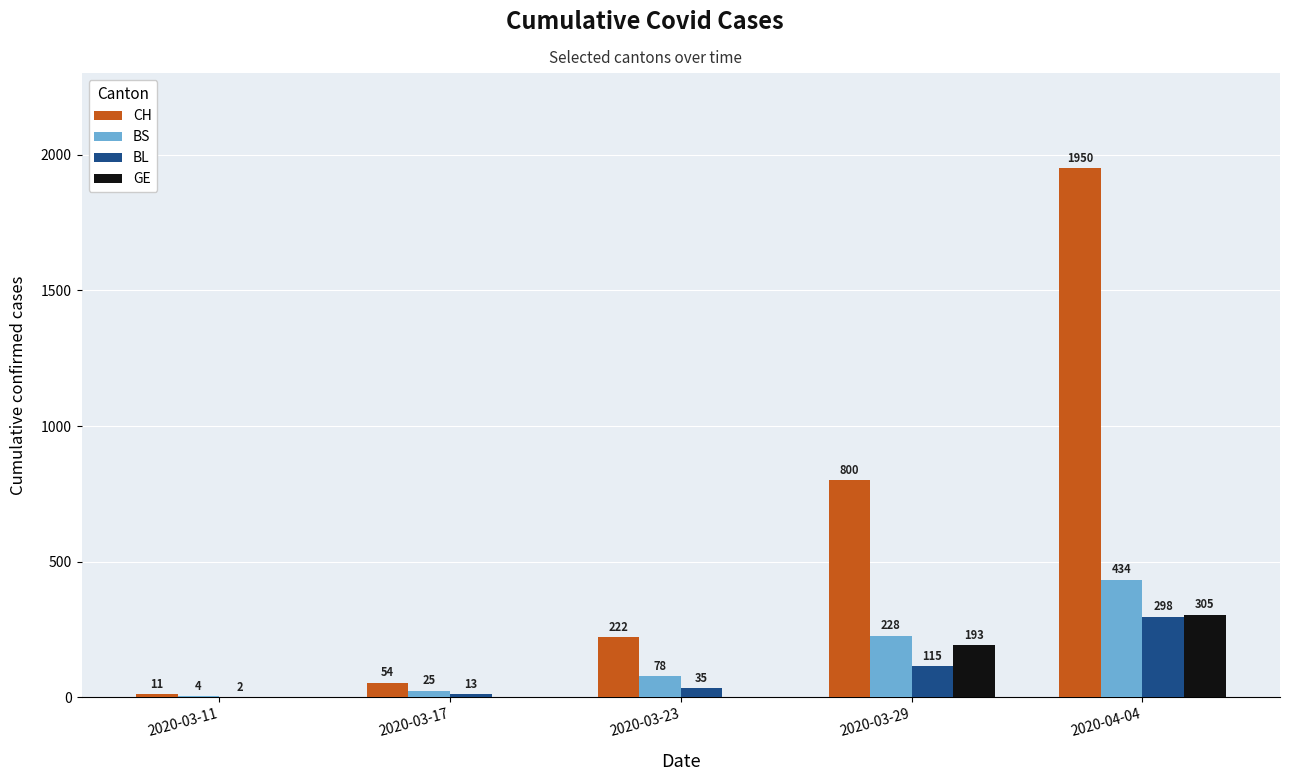

What are all the series names shown in the legend?

CH, BS, BL, GE